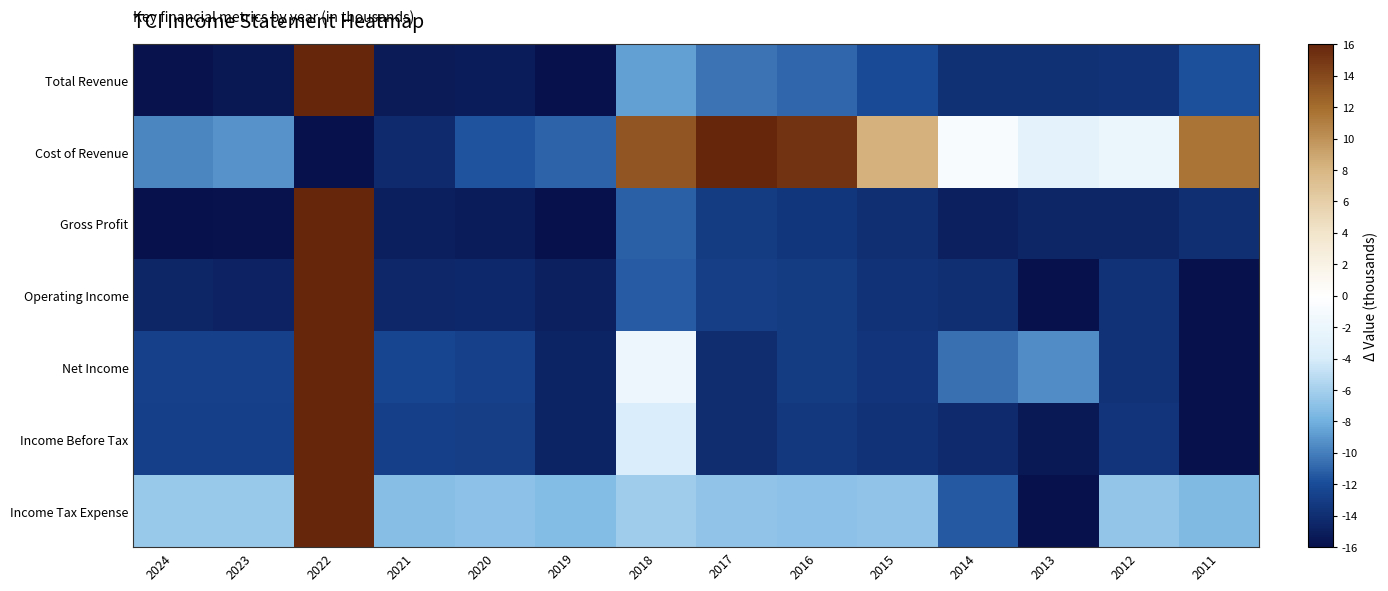

At which category is the sum across all series the highest?

2022